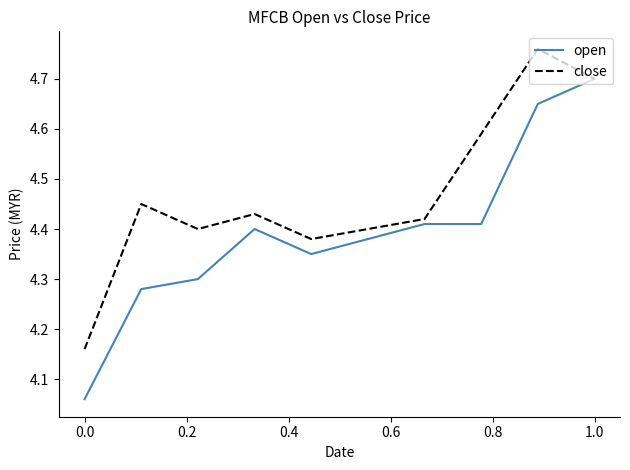

Rank the series by their maximum value, from lowest to highest.

open, close